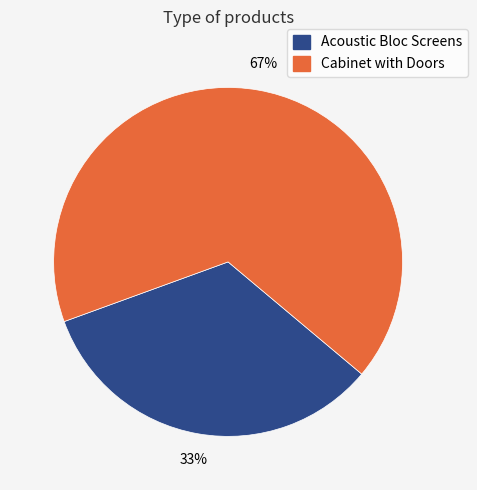

Rank the categories by value from lowest to highest.

Acoustic Bloc Screens, Cabinet with Doors